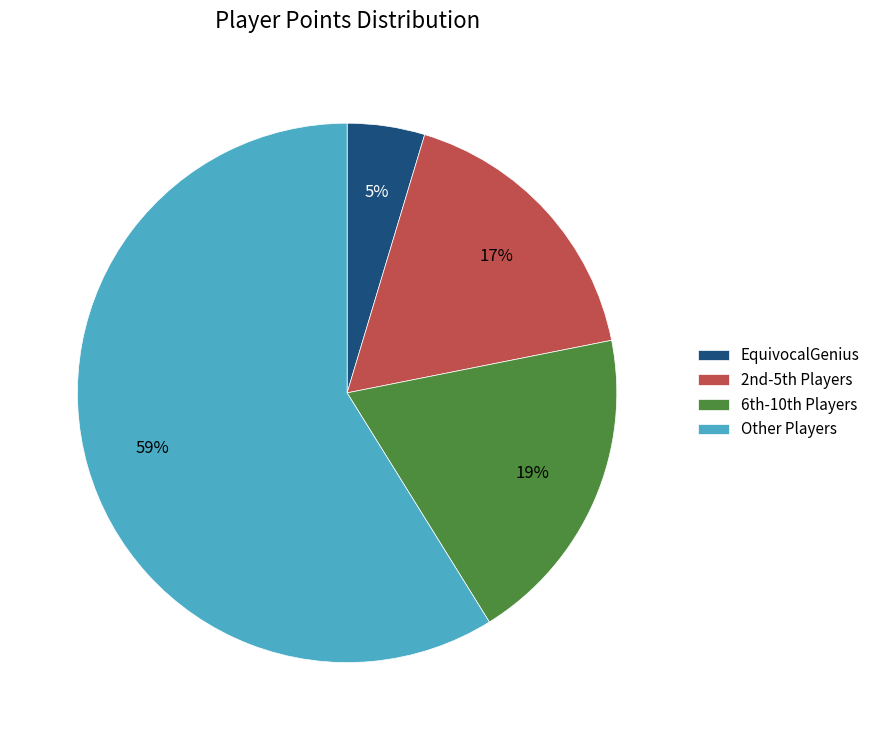

To the nearest percent, what portion does EquivocalGenius represent?

5%